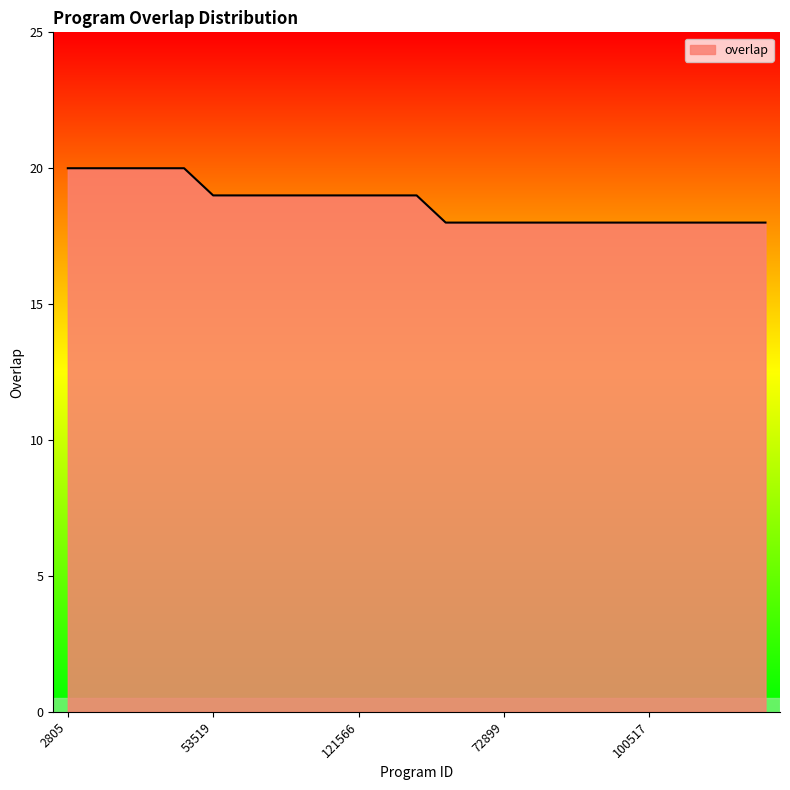

What is the minimum value shown in the chart?

18